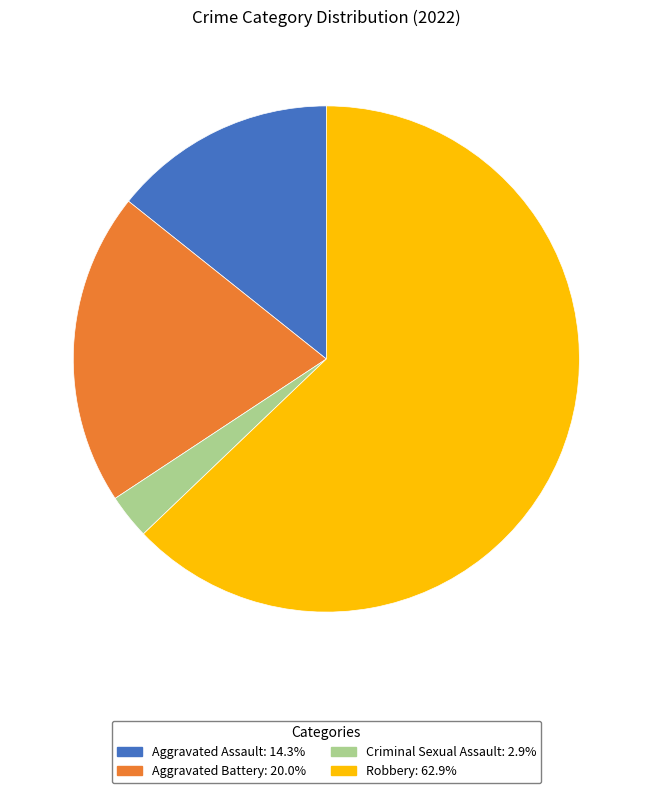

Does Robbery represent more than half of the total?

Yes